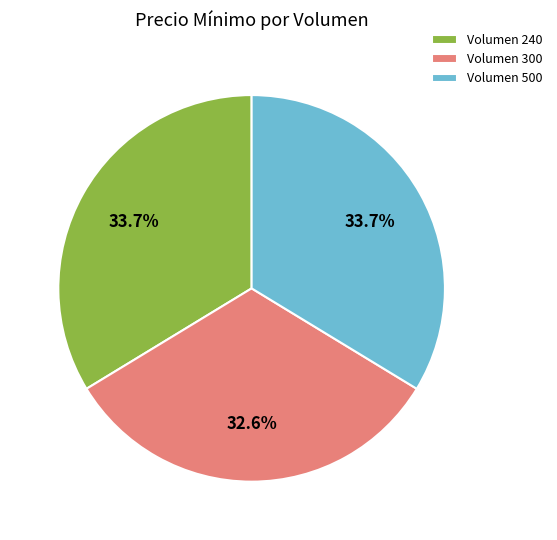

What is the ratio of the value at Volumen 300 to the value at Volumen 240?

1.0